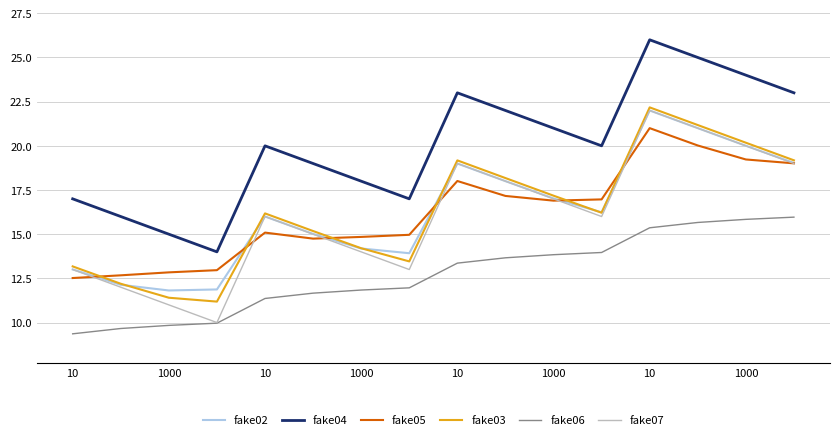

What is the average value of the fake04 series?

20.0